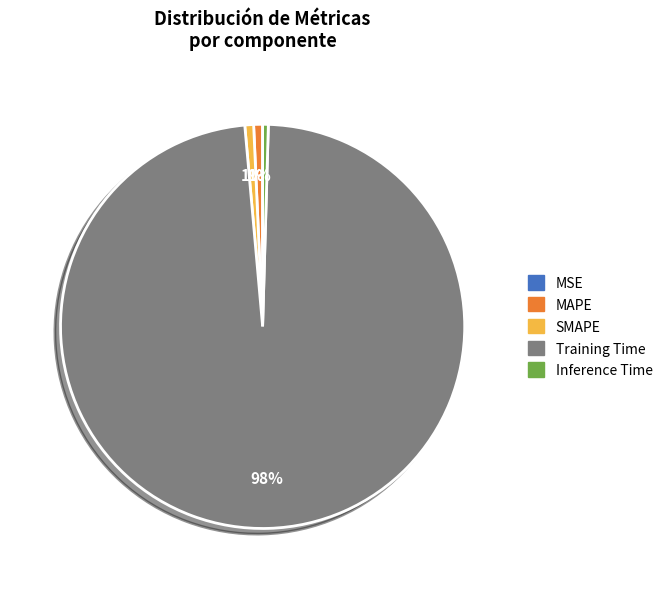

Does any single category account for the majority?

Yes